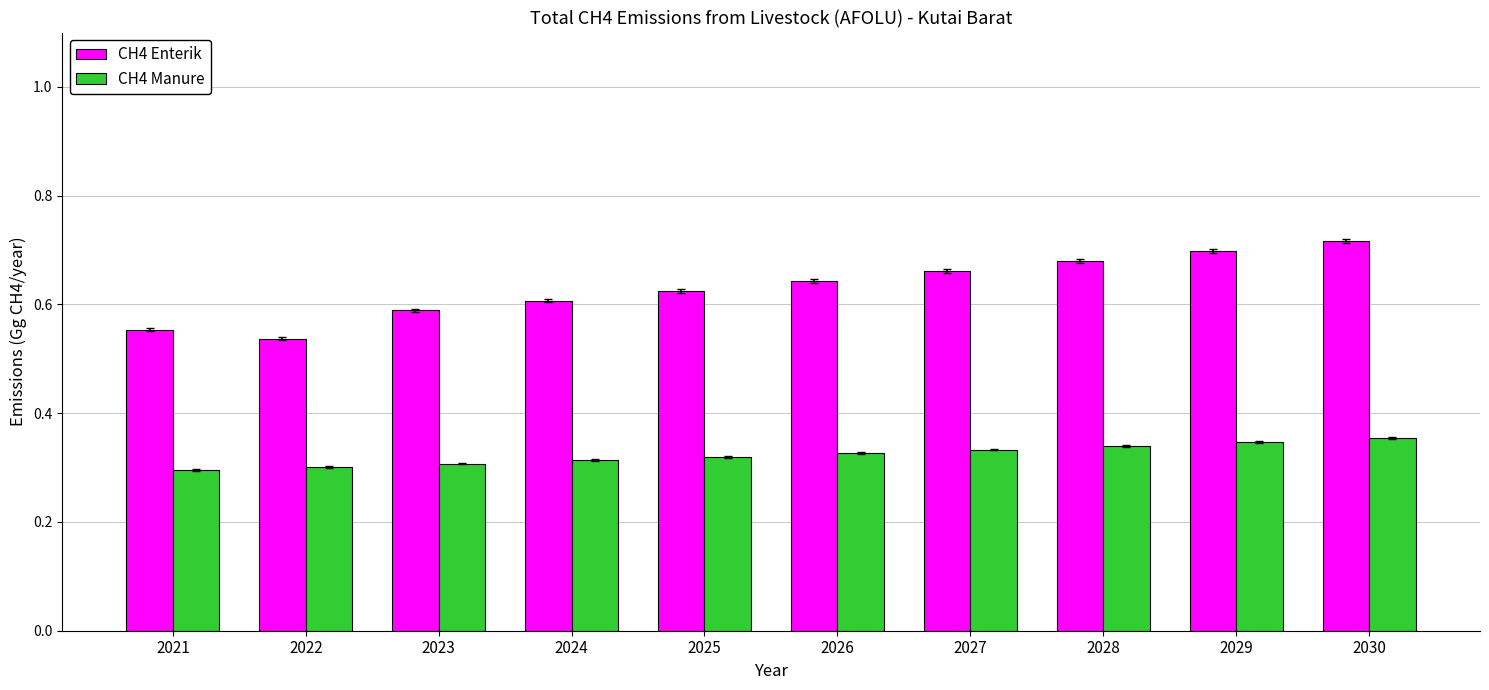

Rank the series by their maximum value, from highest to lowest.

CH4 Enterik, CH4 Manure